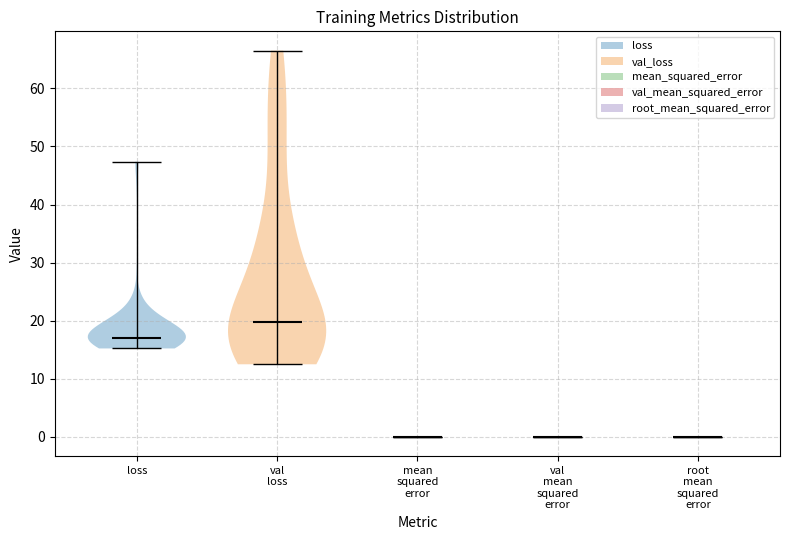

Reading left to right, read every violin against the y-axis: where its median line is, and the lowest and highest points it reaches. The values are not printed on the chart, so give them approximately, as read against the axis.

loss: median line 17, lowest point 15, highest point 47
val loss: median line 20, lowest point 12, highest point 67
mean squared error: median line 0, lowest point 0, highest point 0
val mean squared error: median line 0, lowest point 0, highest point 0
root mean squared error: median line 0, lowest point 0, highest point 0